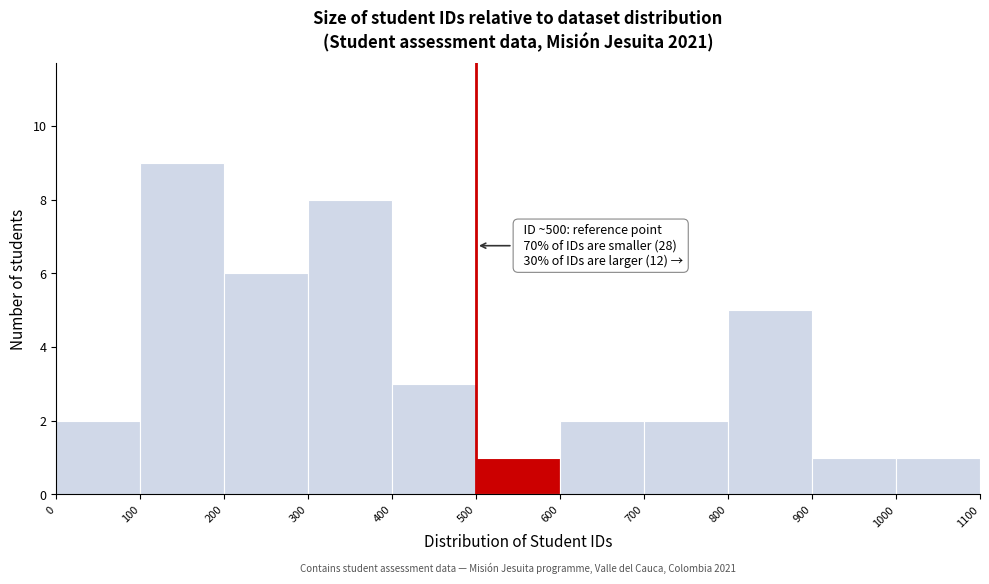

Over which range of the x-axis is the bar tallest?

100 to 200